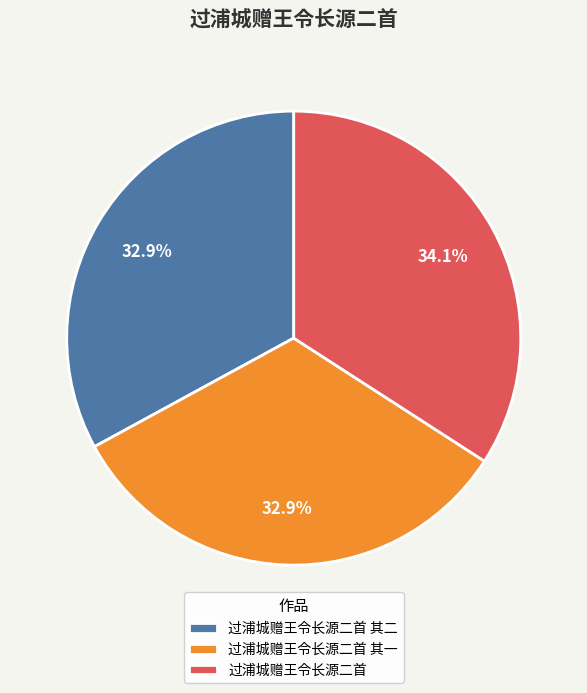

Which category has the biggest portion of the pie?

过浦城赠王令长源二首